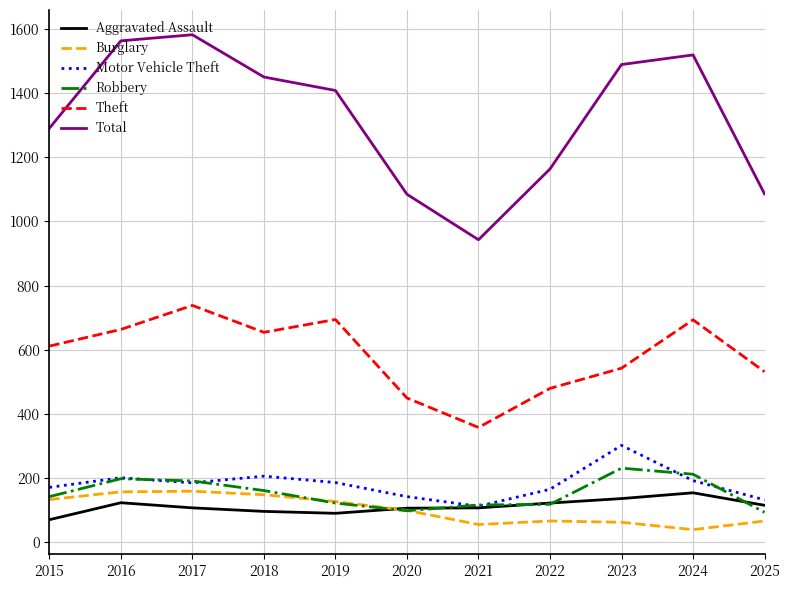

Which series has the widest spread of values?

Total